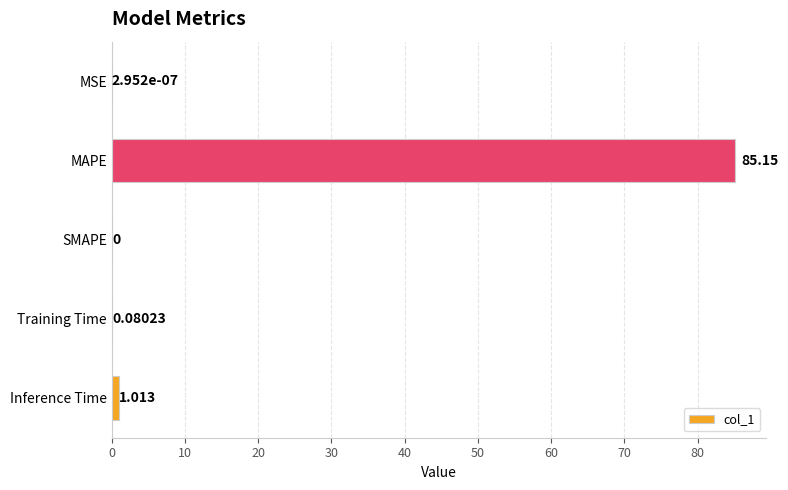

Which has a higher value, Inference Time or MSE?

Inference Time